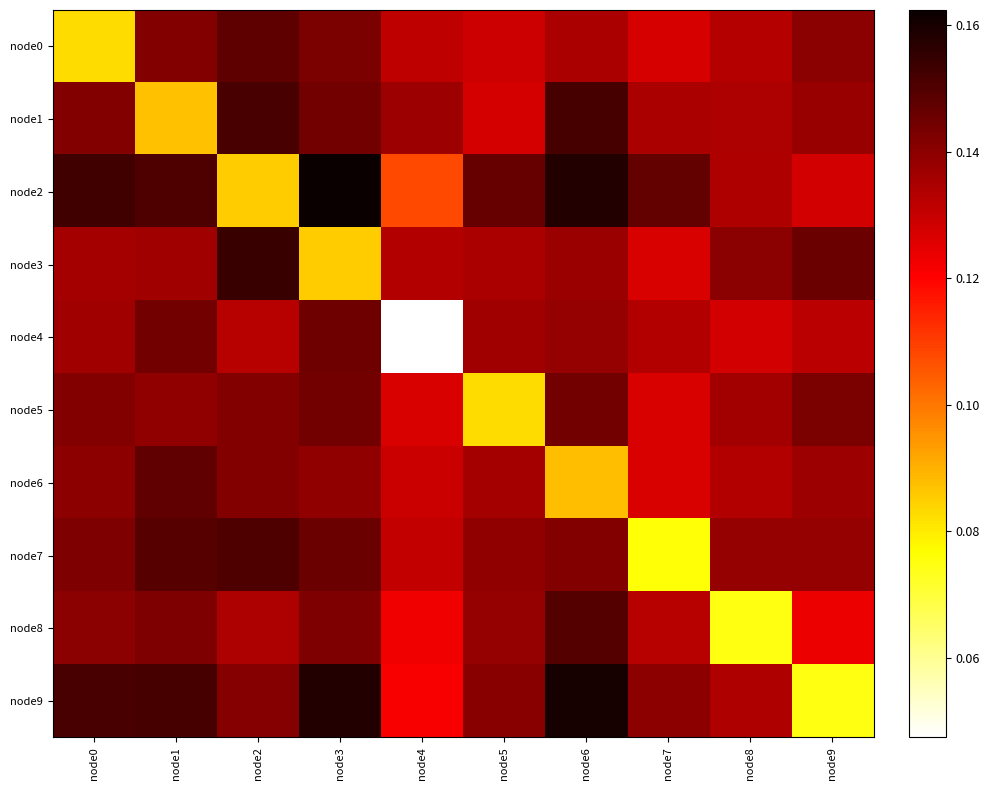

Reading left to right, what are all the values shown in this chart?

node0: node0=0.1	node1=0.1	node2=0.1	node3=0.1	node4=0.1	node5=0.1	node6=0.1	node7=0.1	node8=0.1	node9=0.1
node1: node0=0.1	node1=0.1	node2=0.2	node3=0.1	node4=0.1	node5=0.1	node6=0.2	node7=0.1	node8=0.1	node9=0.1
node2: node0=0.2	node1=0.2	node2=0.1	node3=0.2	node4=0.1	node5=0.1	node6=0.2	node7=0.1	node8=0.1	node9=0.1
node3: node0=0.1	node1=0.1	node2=0.2	node3=0.1	node4=0.1	node5=0.1	node6=0.1	node7=0.1	node8=0.1	node9=0.1
node4: node0=0.1	node1=0.1	node2=0.1	node3=0.1	node4=0.0	node5=0.1	node6=0.1	node7=0.1	node8=0.1	node9=0.1
node5: node0=0.1	node1=0.1	node2=0.1	node3=0.1	node4=0.1	node5=0.1	node6=0.1	node7=0.1	node8=0.1	node9=0.1
node6: node0=0.1	node1=0.1	node2=0.1	node3=0.1	node4=0.1	node5=0.1	node6=0.1	node7=0.1	node8=0.1	node9=0.1
node7: node0=0.1	node1=0.1	node2=0.2	node3=0.1	node4=0.1	node5=0.1	node6=0.1	node7=0.1	node8=0.1	node9=0.1
node8: node0=0.1	node1=0.1	node2=0.1	node3=0.1	node4=0.1	node5=0.1	node6=0.1	node7=0.1	node8=0.1	node9=0.1
node9: node0=0.2	node1=0.2	node2=0.1	node3=0.2	node4=0.1	node5=0.1	node6=0.2	node7=0.1	node8=0.1	node9=0.1